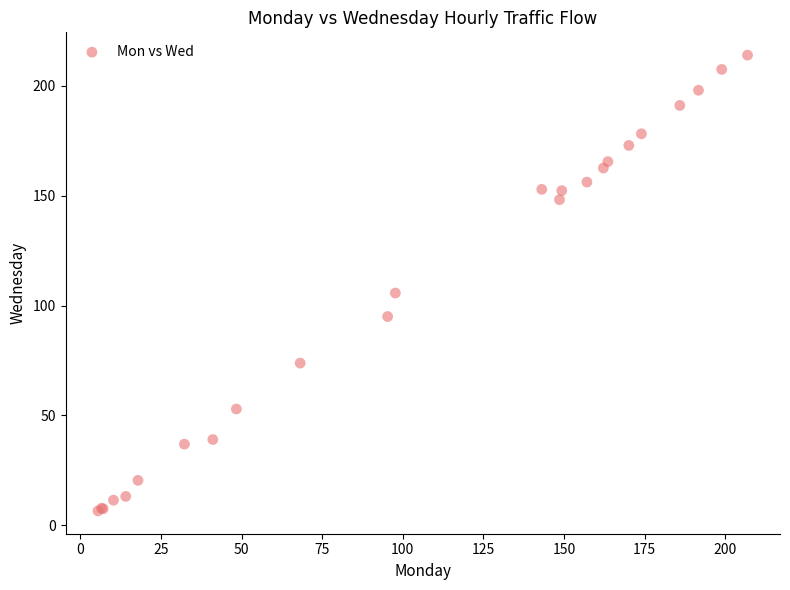

What Y value in the scatter plot is closest to 110?

105.7